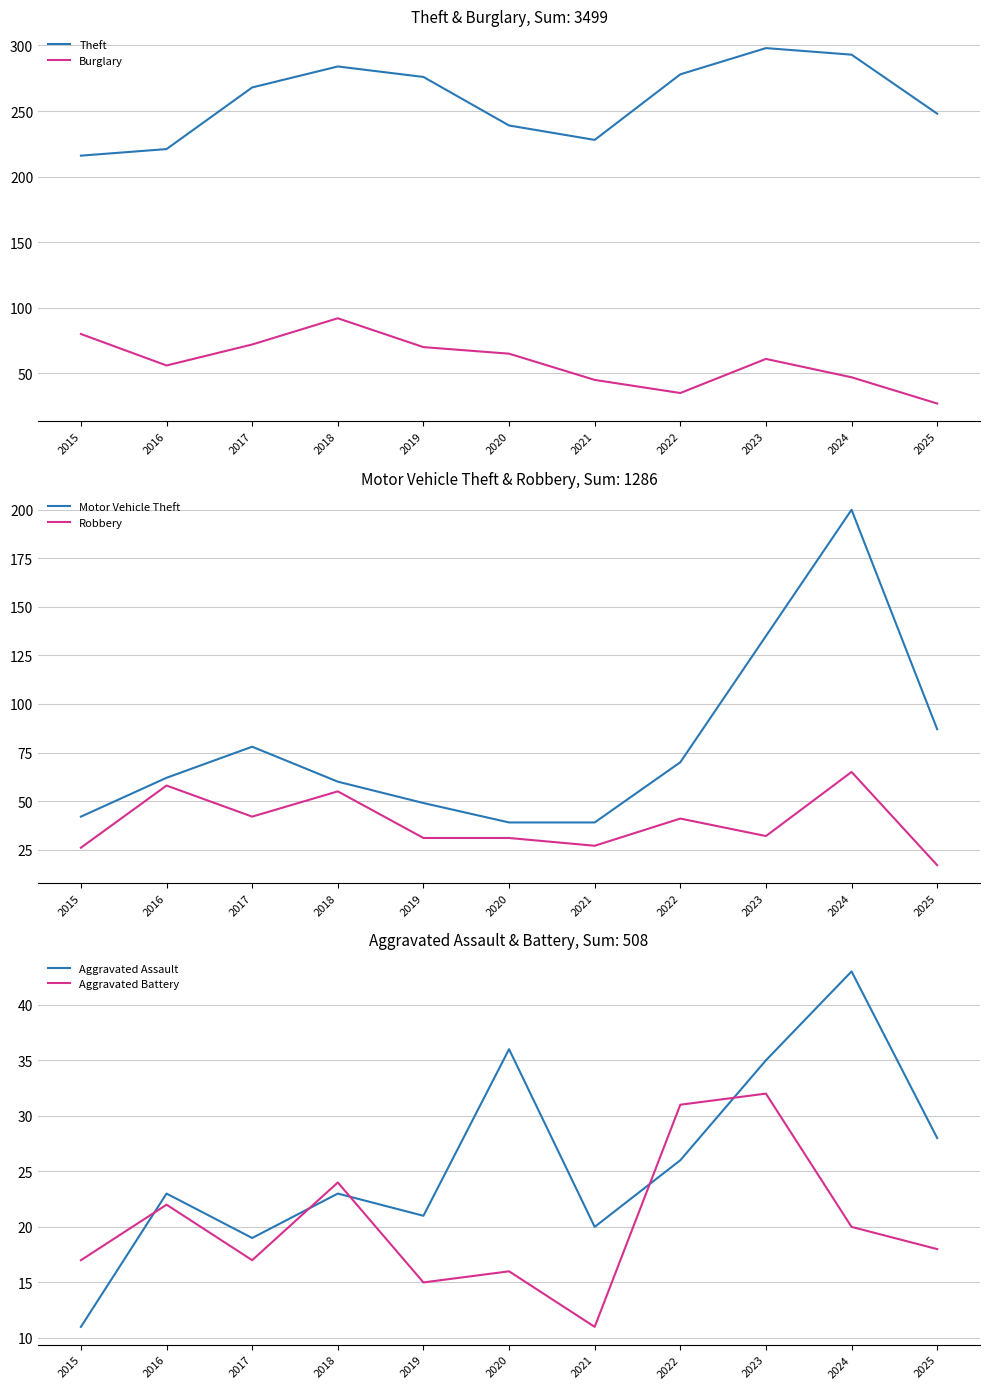

What is the average value of the Motor Vehicle Theft series?

78